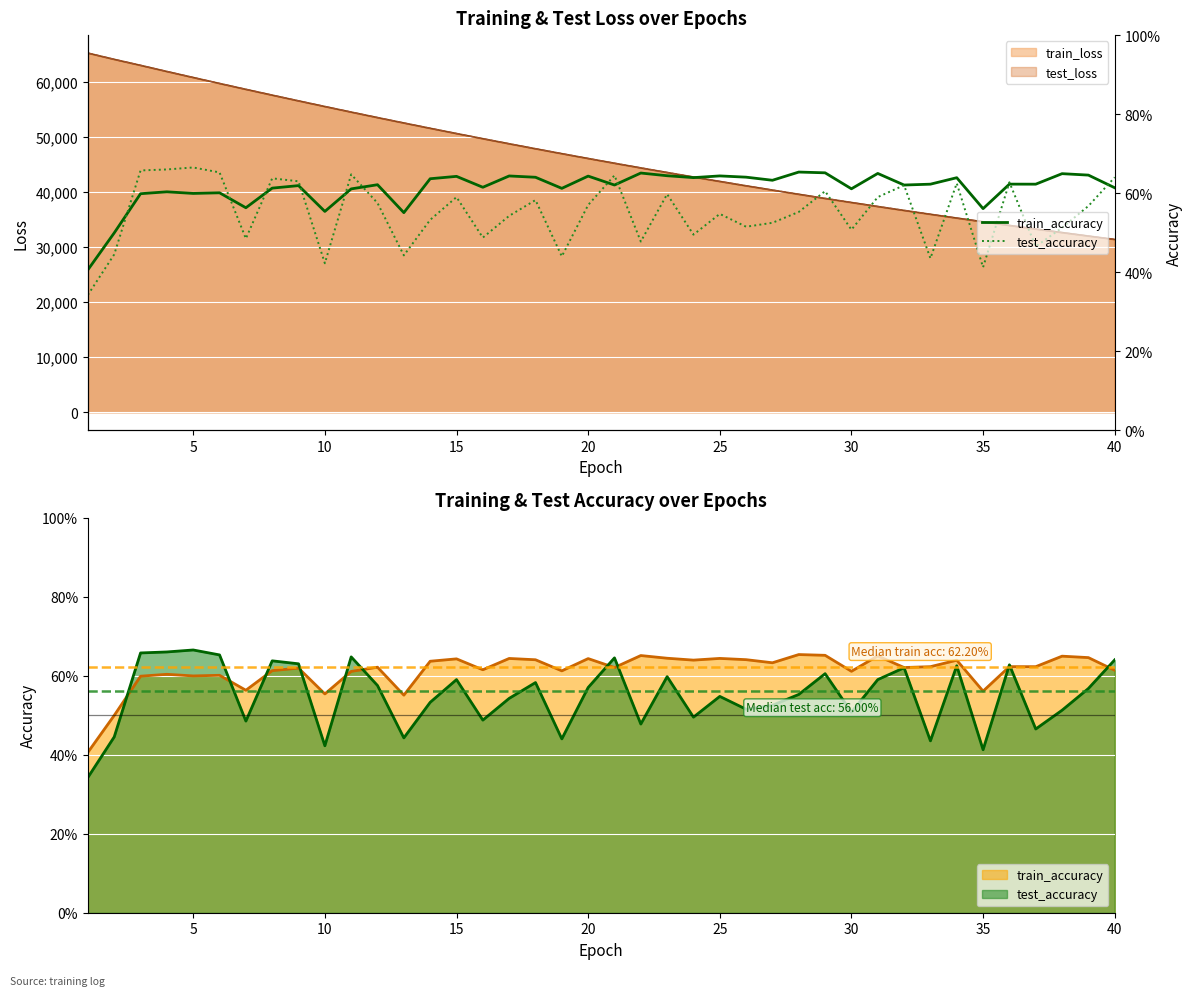

What is the lowest value of the train_loss series?

31390.6